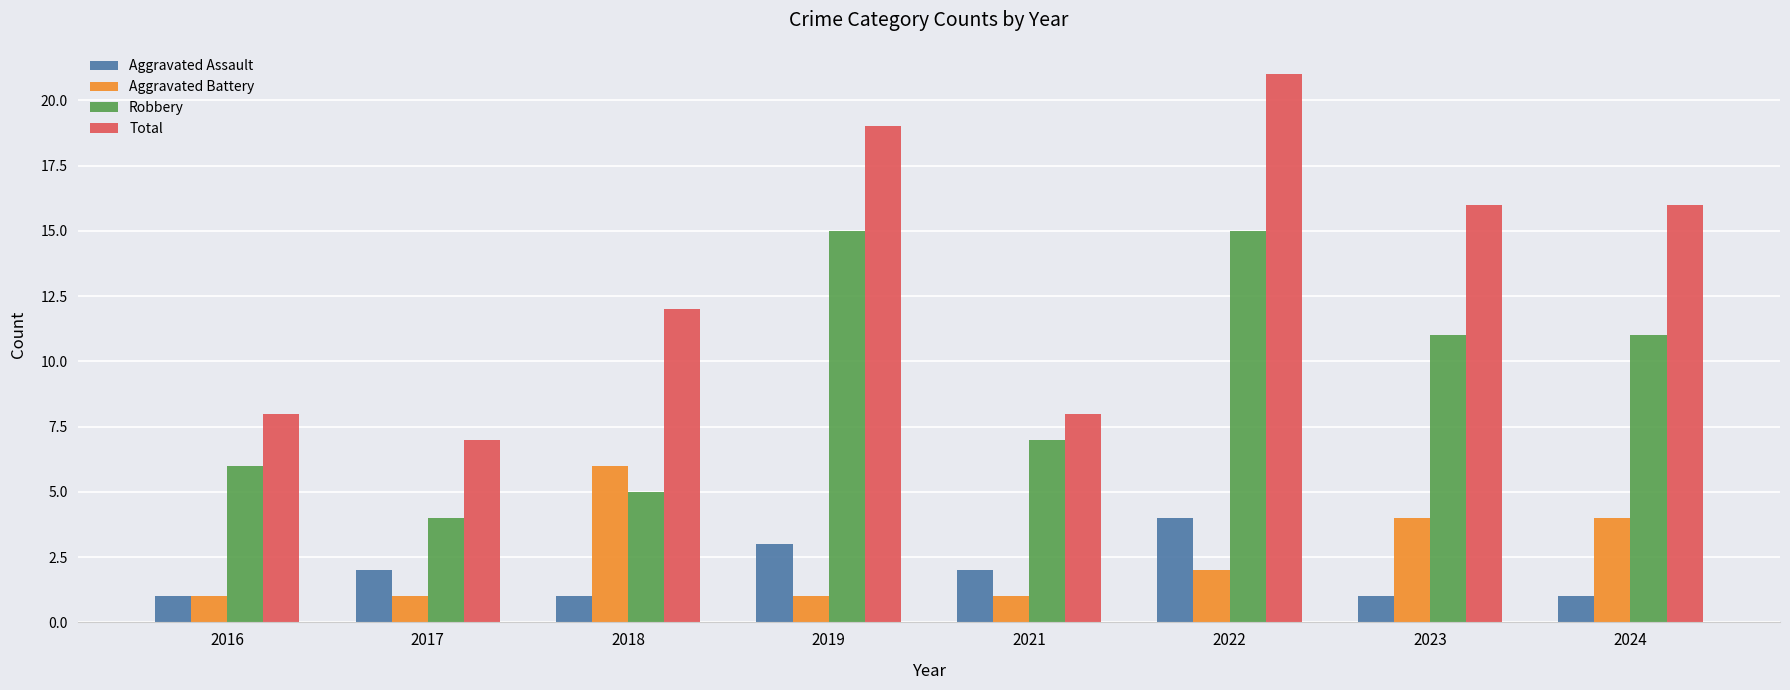

How many data points does each series have?

8